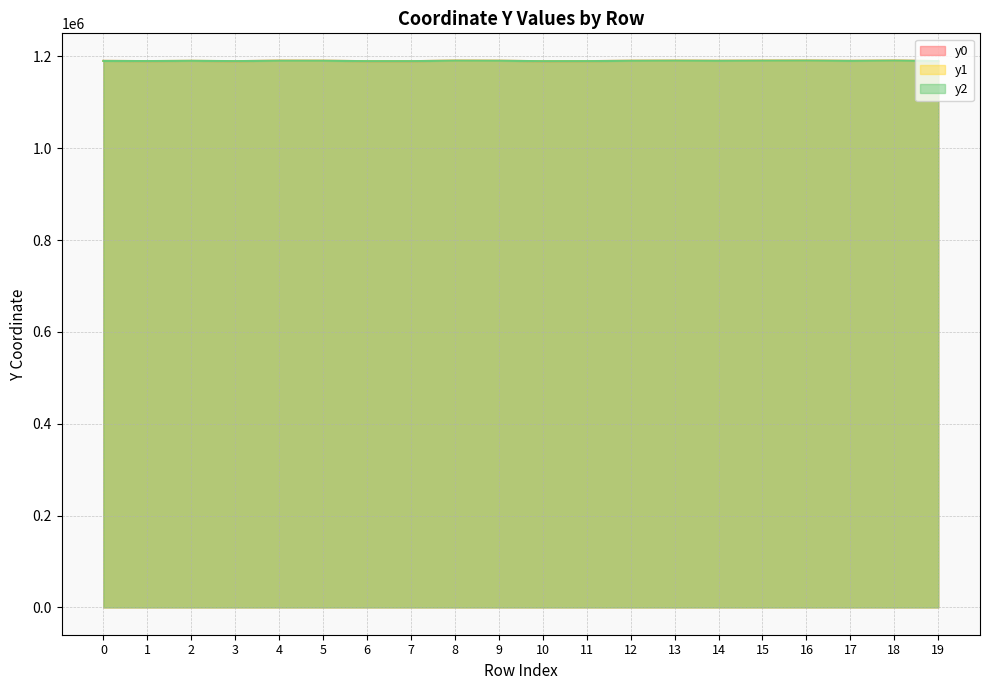

What is the difference between the highest and lowest values at 1?

36.6